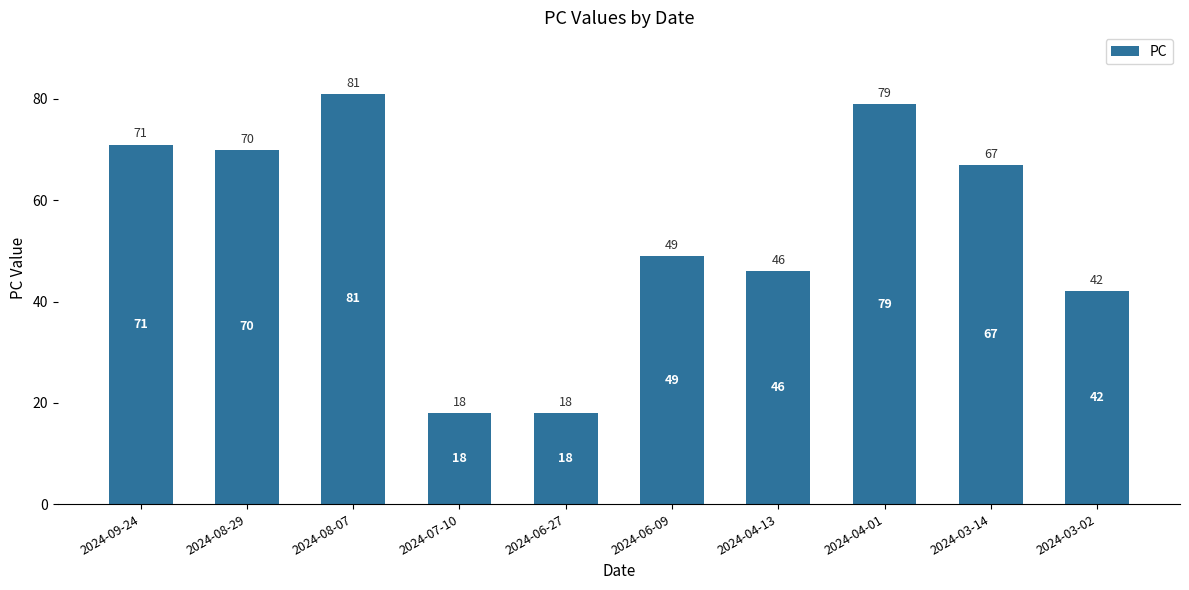

What is the difference between the values at 2024-03-02 and 2024-08-07?

39